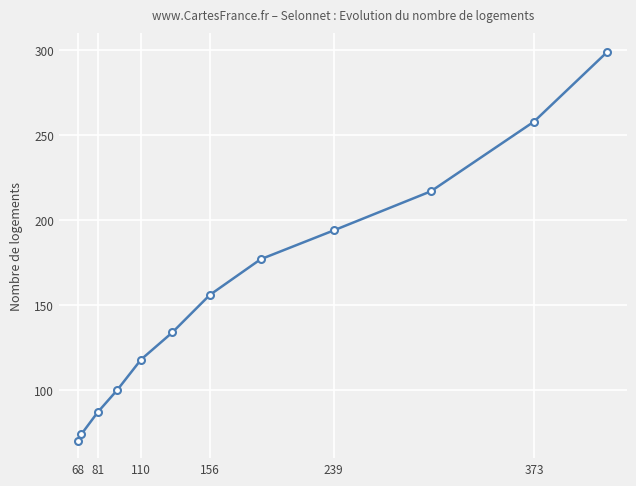

What is the value of the 9th point from the left?

194